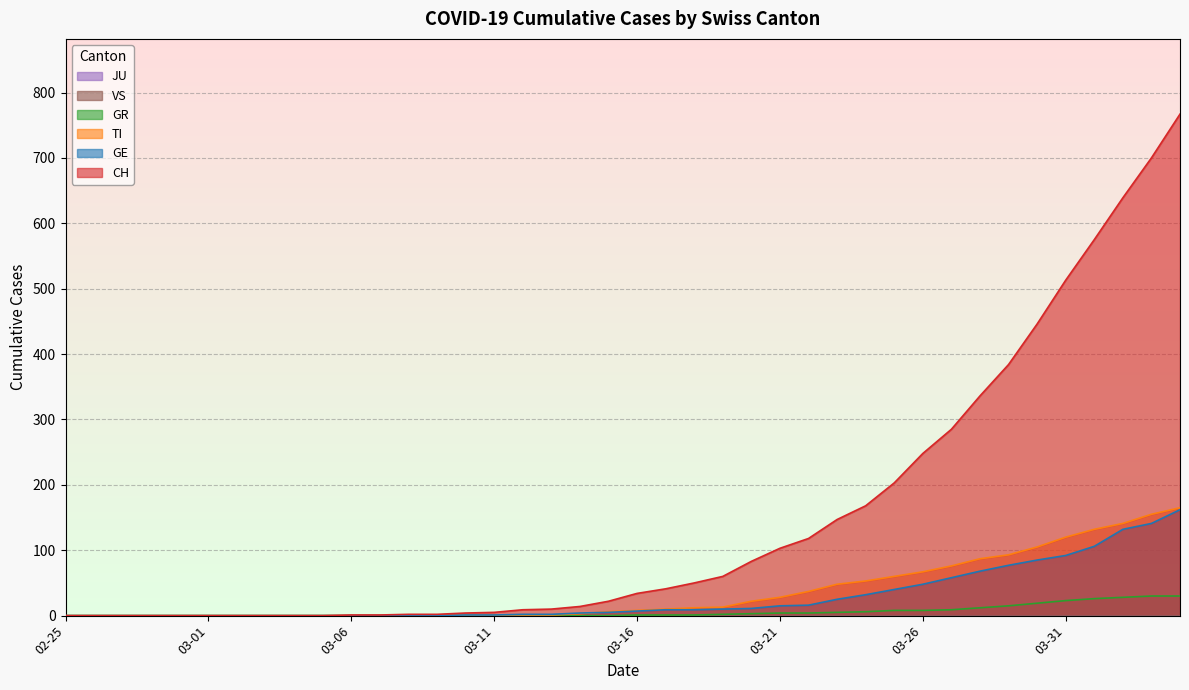

How many data points in GR are above 1?

17